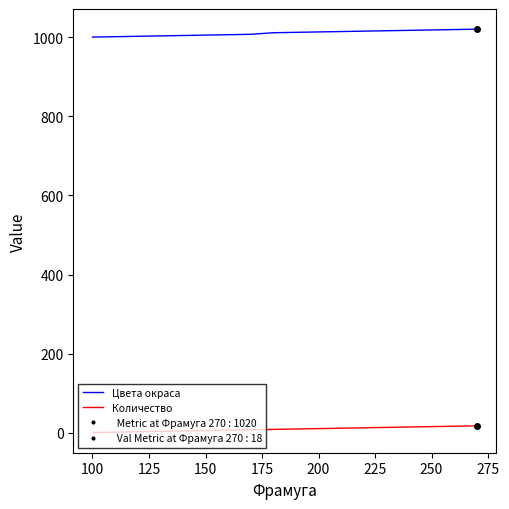

True or false: Цвета окраса and Количество intersect in this chart.

False